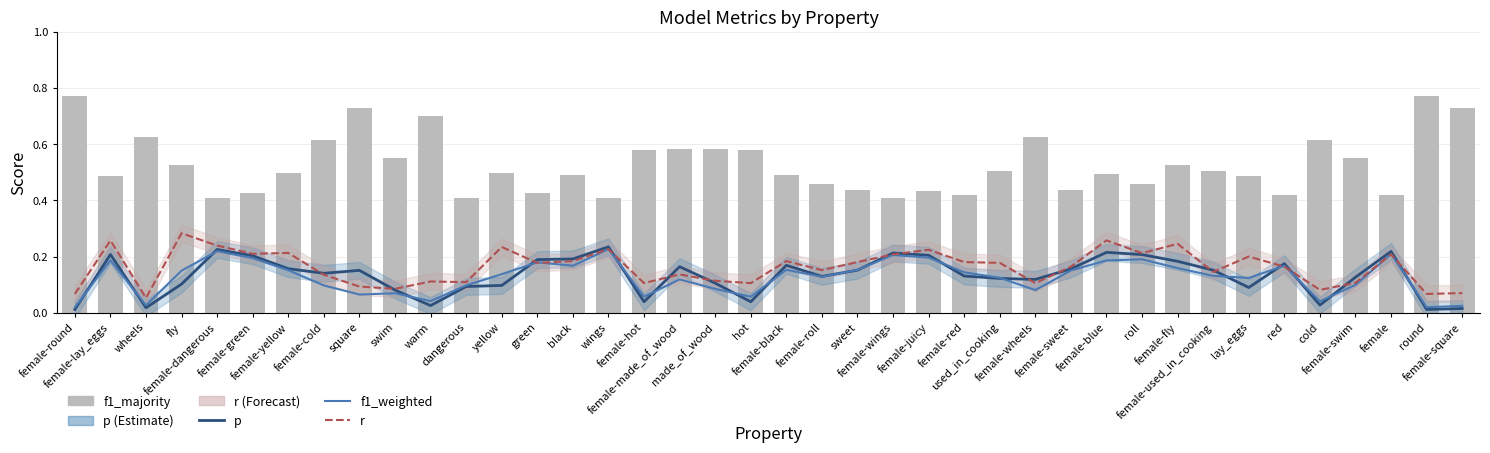

List the series in order of their peak value, lowest first.

f1_weighted, p, r, f1_majority